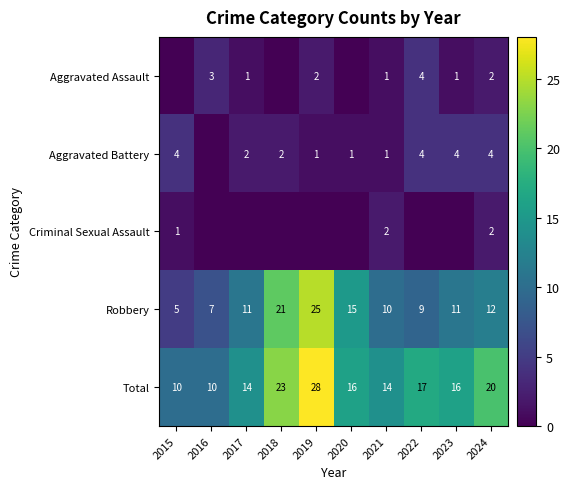

Is the value of Aggravated Assault at 2016 greater than the value of Total at 2022?

No